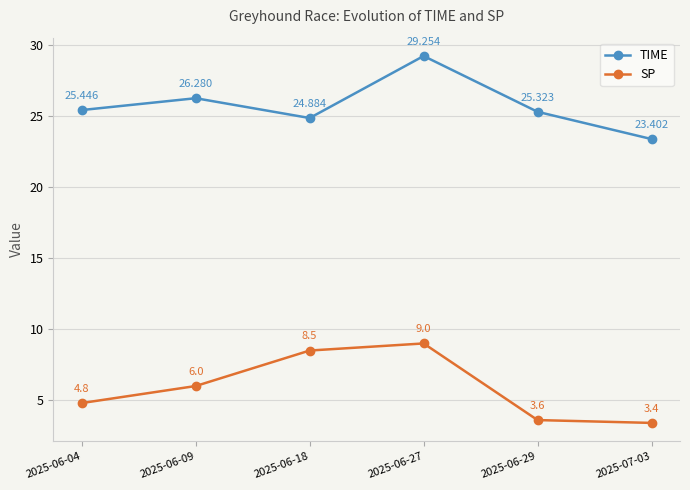

What is the sum of the SP values at 2025-07-03 and 2025-06-29?

7.0